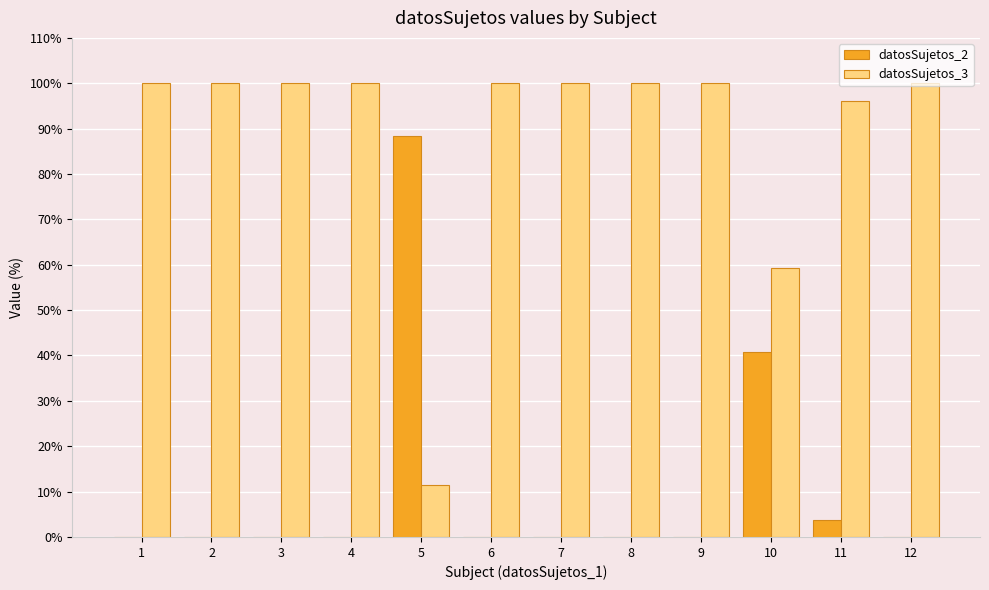

The value of datosSujetos_3 at 4 is 161.0. True or false?

False